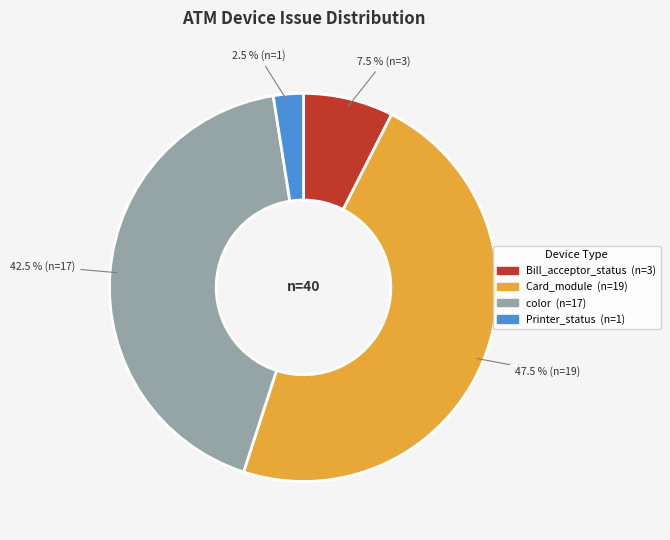

Is there any slice that represents more than half of the pie?

No